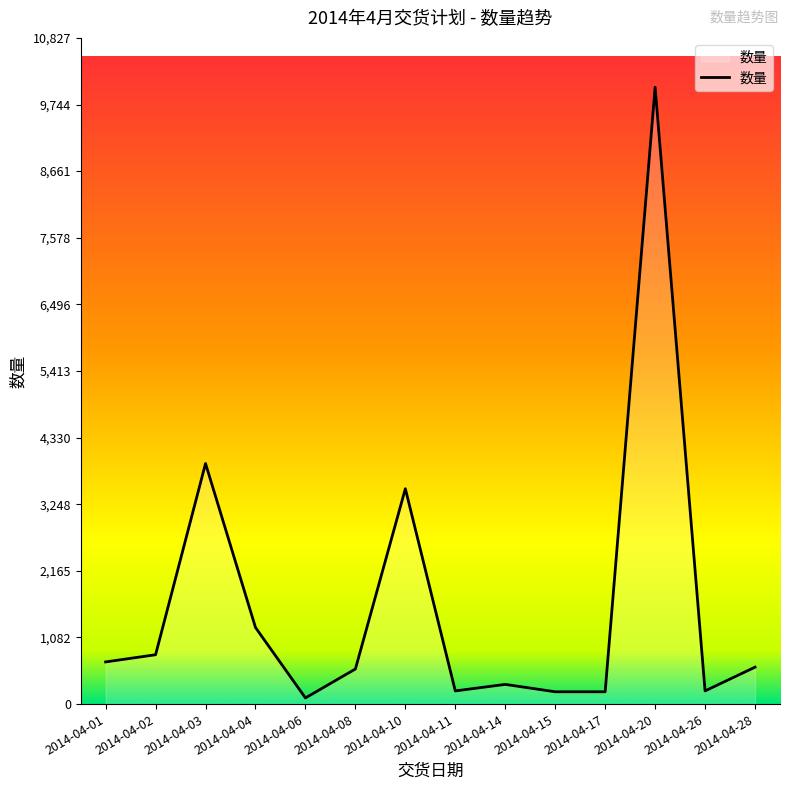

Which has a higher value, 2014-04-28 or 2014-04-04?

2014-04-04